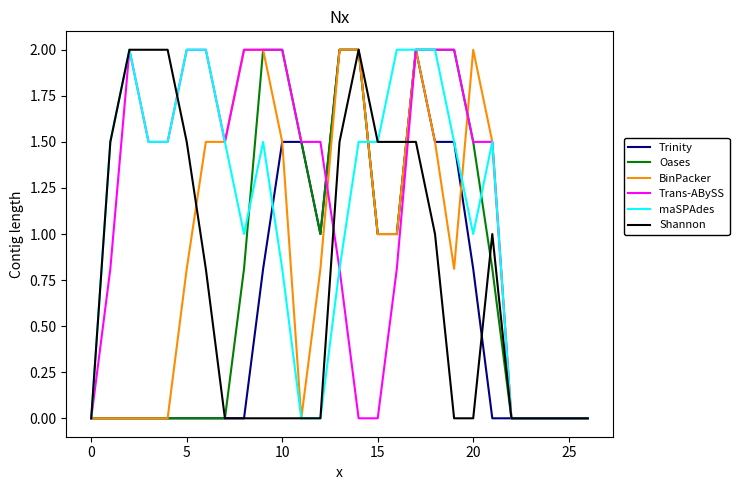

Reading right to left, extract all data points from this chart.

Trinity: 0.0	0.0	0.0	0.0	0.0	0.0	0.8	1.5	1.5	2.0	1.0	1.0	2.0	2.0	1.0	1.5	1.5	0.8	0.0	0.0	0.0	0.0	0.0	0.0	0.0	0.0	0.0
Oases: 0.0	0.0	0.0	0.0	0.0	0.8	1.5	2.0	2.0	2.0	1.0	1.0	2.0	2.0	1.0	1.5	2.0	2.0	0.8	0.0	0.0	0.0	0.0	0.0	0.0	0.0	0.0
BinPacker: 0.0	0.0	0.0	0.0	0.0	1.5	2.0	0.8	1.5	2.0	1.0	1.0	2.0	2.0	0.8	0.0	1.5	2.0	2.0	1.5	1.5	0.8	0.0	0.0	0.0	0.0	0.0
Trans-ABySS: 0.0	0.0	0.0	0.0	0.0	1.5	1.5	2.0	2.0	2.0	0.8	0.0	0.0	0.8	1.5	1.5	2.0	2.0	2.0	1.5	2.0	2.0	1.5	1.5	2.0	0.8	0.0
maSPAdes: 0.0	0.0	0.0	0.0	0.0	1.5	1.0	1.5	2.0	2.0	2.0	1.5	1.5	0.8	0.0	0.0	0.8	1.5	1.0	1.5	2.0	2.0	1.5	1.5	2.0	1.5	0.0
Shannon: 0.0	0.0	0.0	0.0	0.0	1.0	0.0	0.0	1.0	1.5	1.5	1.5	2.0	1.5	0.0	0.0	0.0	0.0	0.0	0.0	0.8	1.5	2.0	2.0	2.0	1.5	0.0